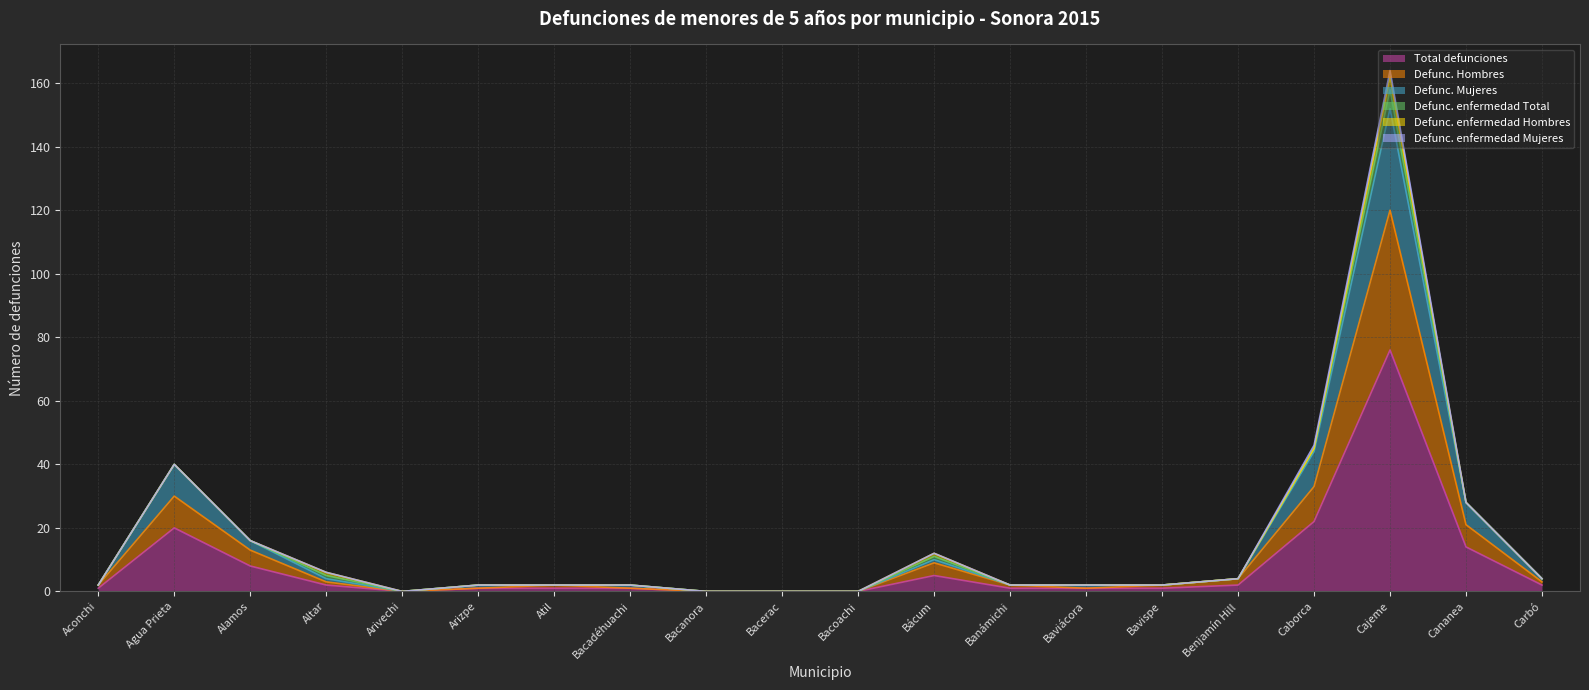

At which label does Total defunciones reach its peak?

Cajeme